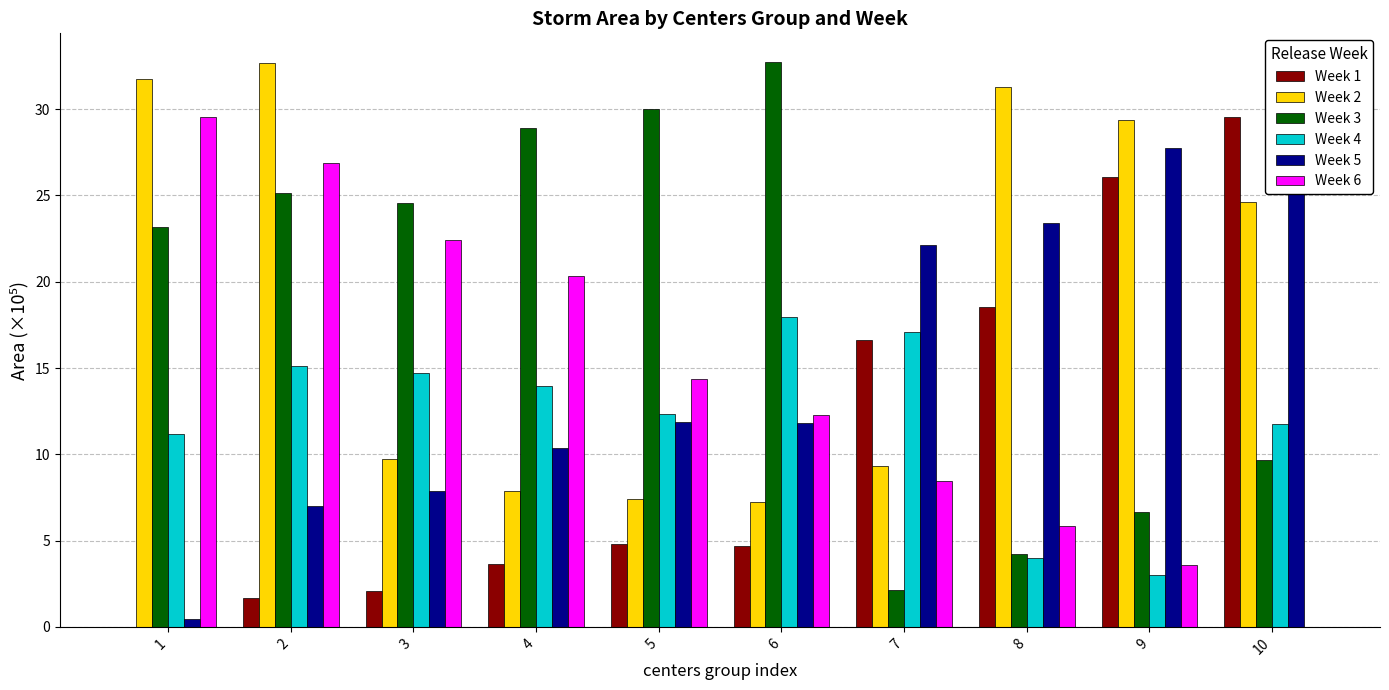

How many values in the Week 1 series exceed 4?

6